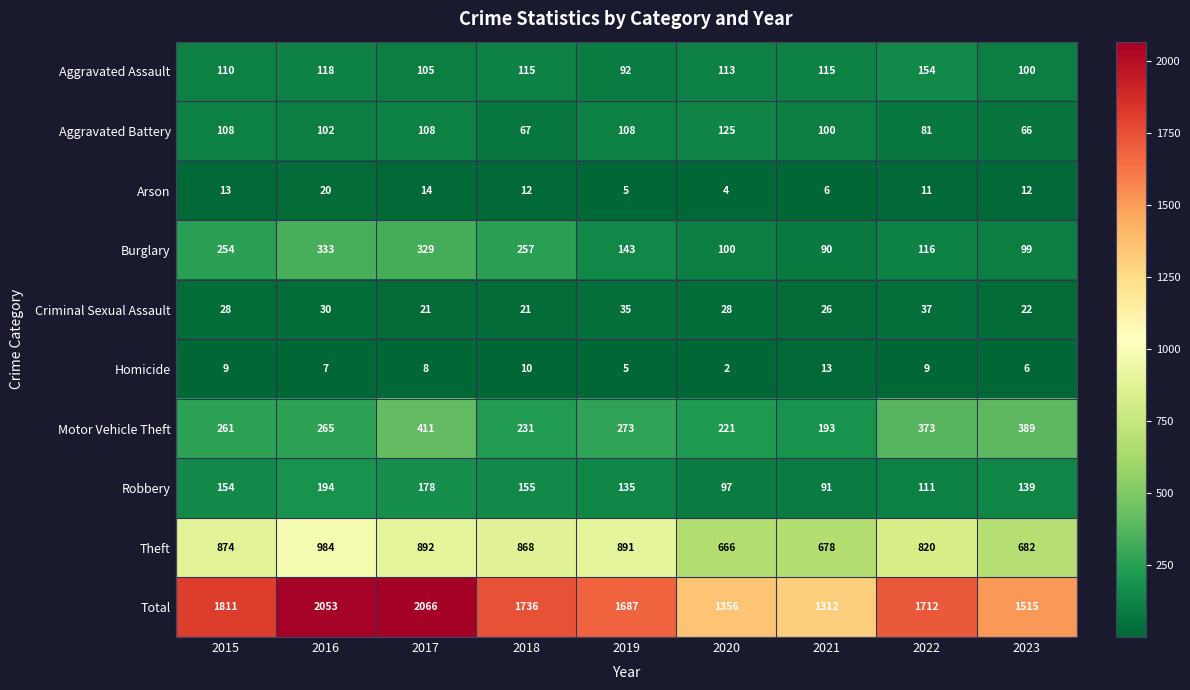

What is the minimum value shown in the chart?

2